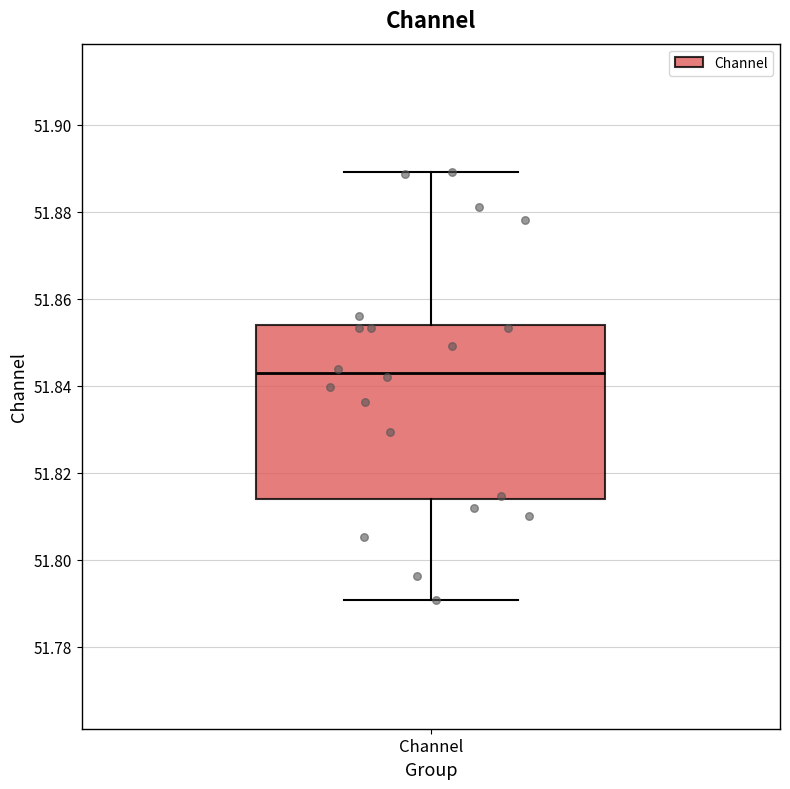

Read this box plot against the y-axis: the position of the median line, the range covered by the box, and the ends of both whiskers. The values are not printed on the chart, so give them approximately, as read against the axis.

median 51.842, box 51.814 to 51.854, whiskers 51.790 to 51.890